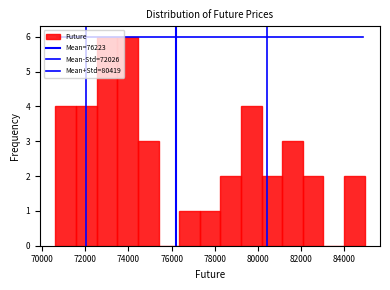

What is the height of the bar covering 77400 to 78200 on the x-axis? Neither the bar edges nor the heights are printed on the chart, so give them approximately, as read against the axes.

1